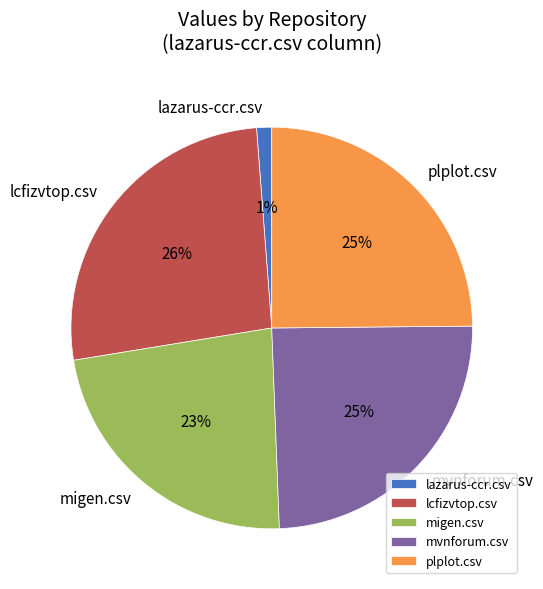

To the nearest percent, what percentage of the pie is mvnforum.csv?

25%